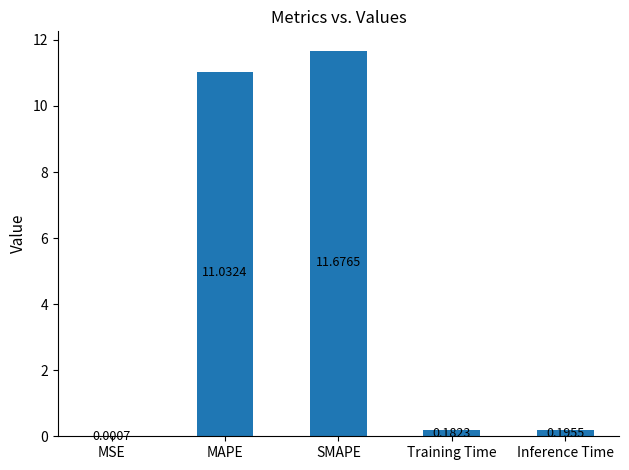

What is the sum of the values at MAPE and SMAPE?

22.7